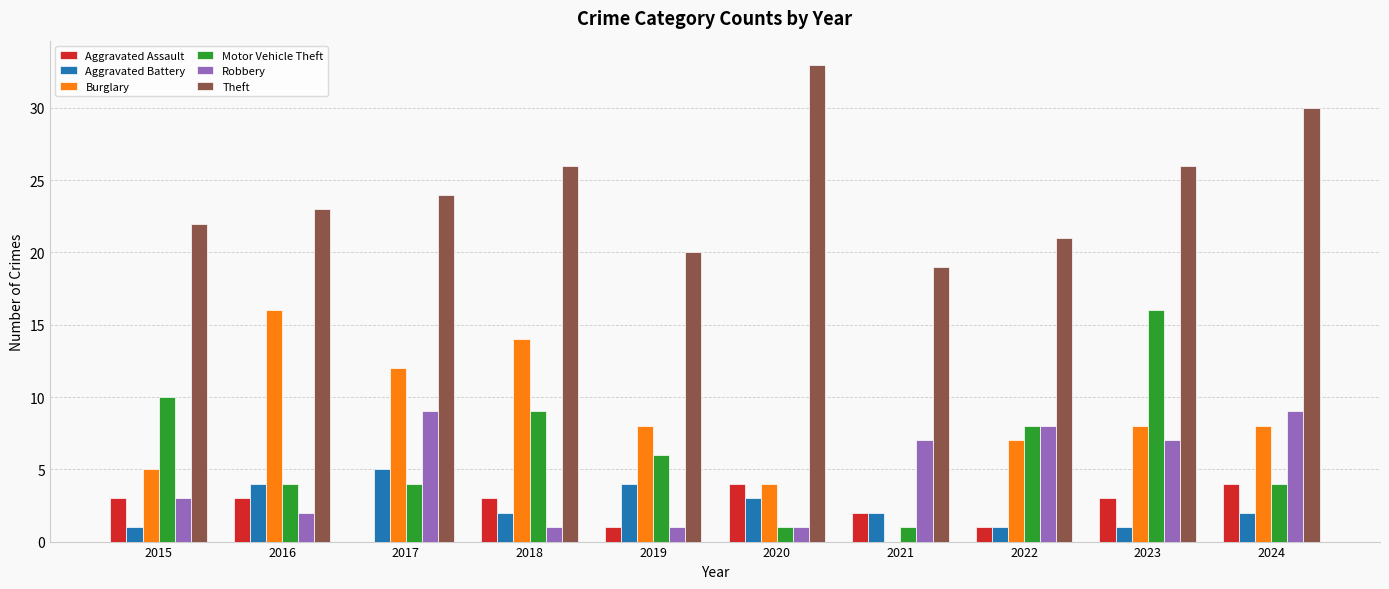

What is the total value across all series at 2021?

31